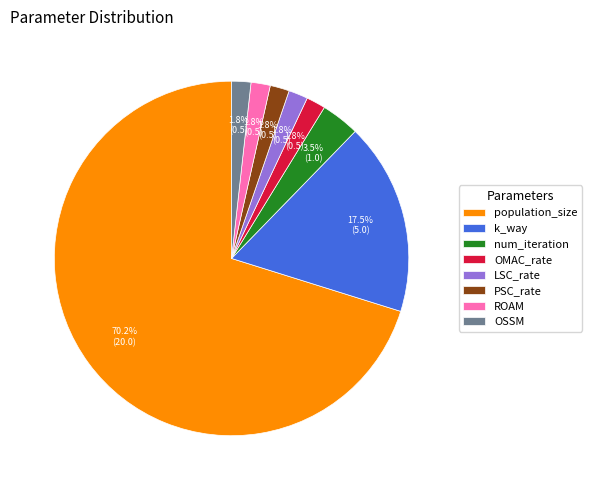

To the nearest percent, what is the average slice percentage?

12%